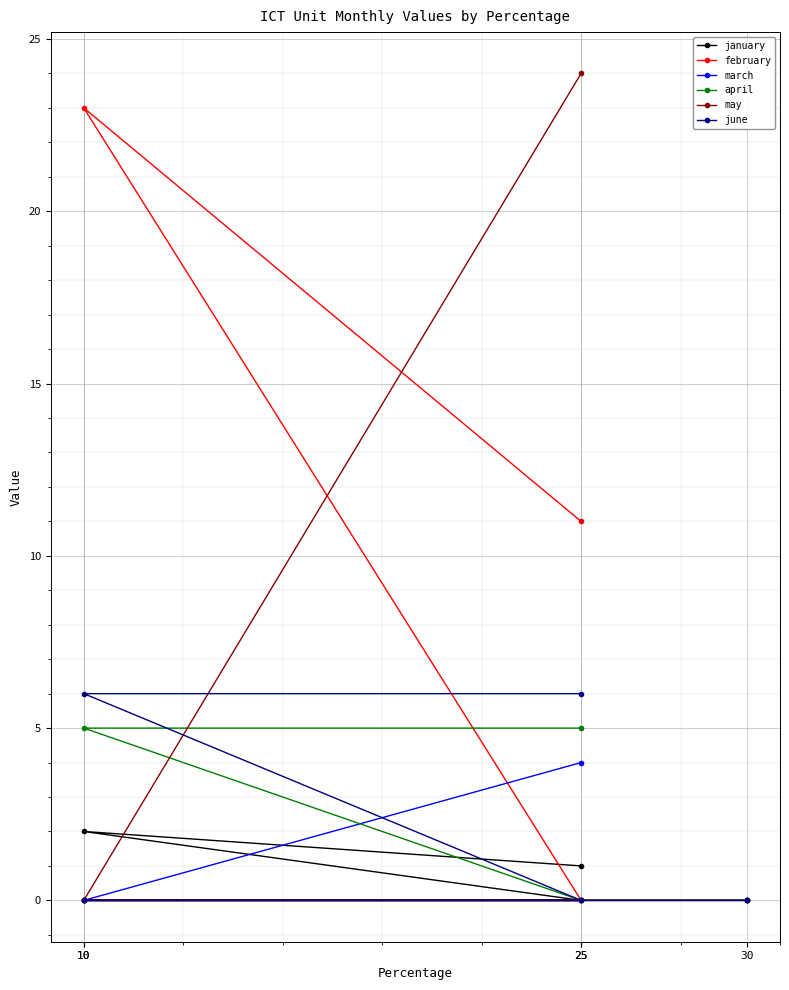

Where is january nearest to the value 1?

25